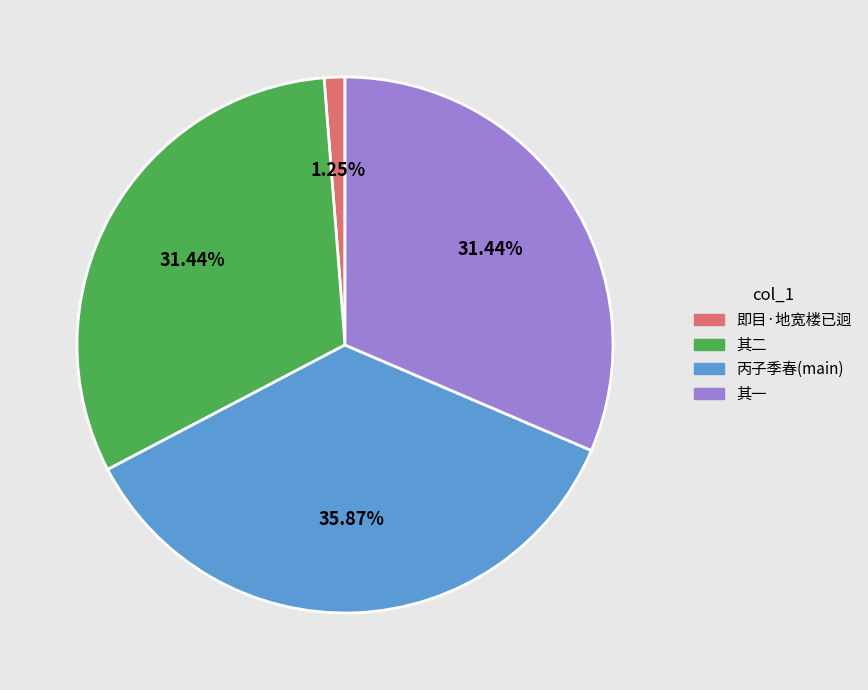

Is the sum of 即目·地宽楼已迥 and 其二 greater than half?

No